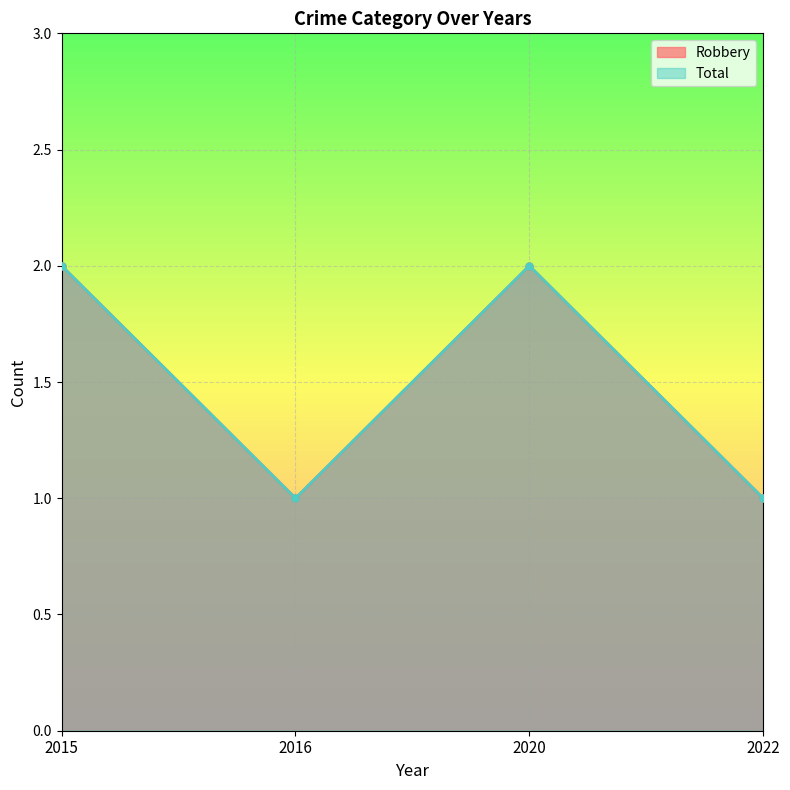

The Total series shows 1 at 2015. True or false?

False